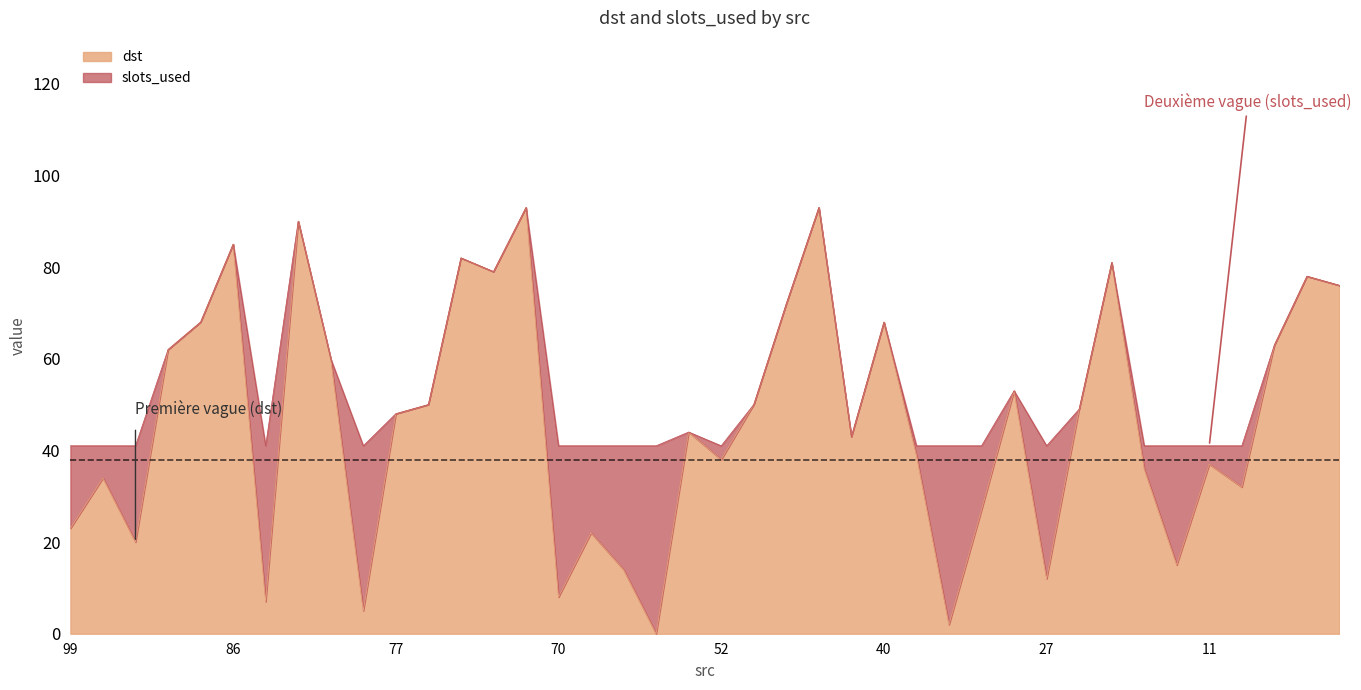

How many interior local peaks (higher than both neighbors) does the data have?

13